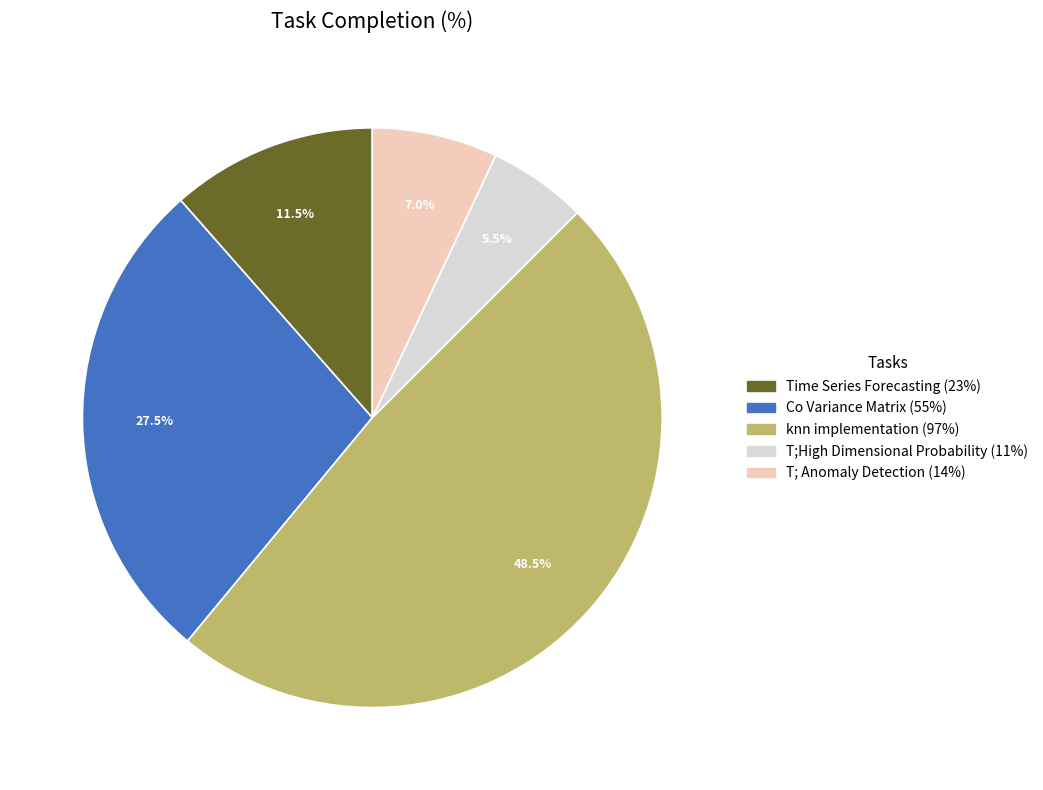

To the nearest percent, what is the difference between the largest and smallest slice percentages?

43%